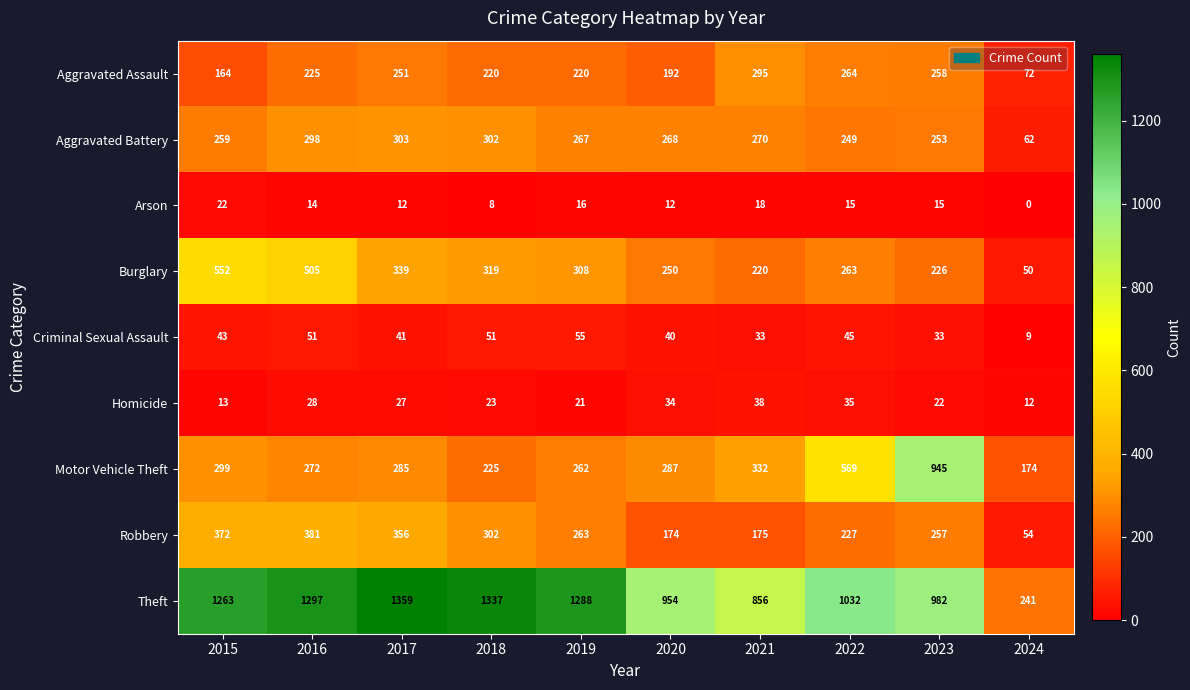

What is the minimum value for Criminal Sexual Assault?

9